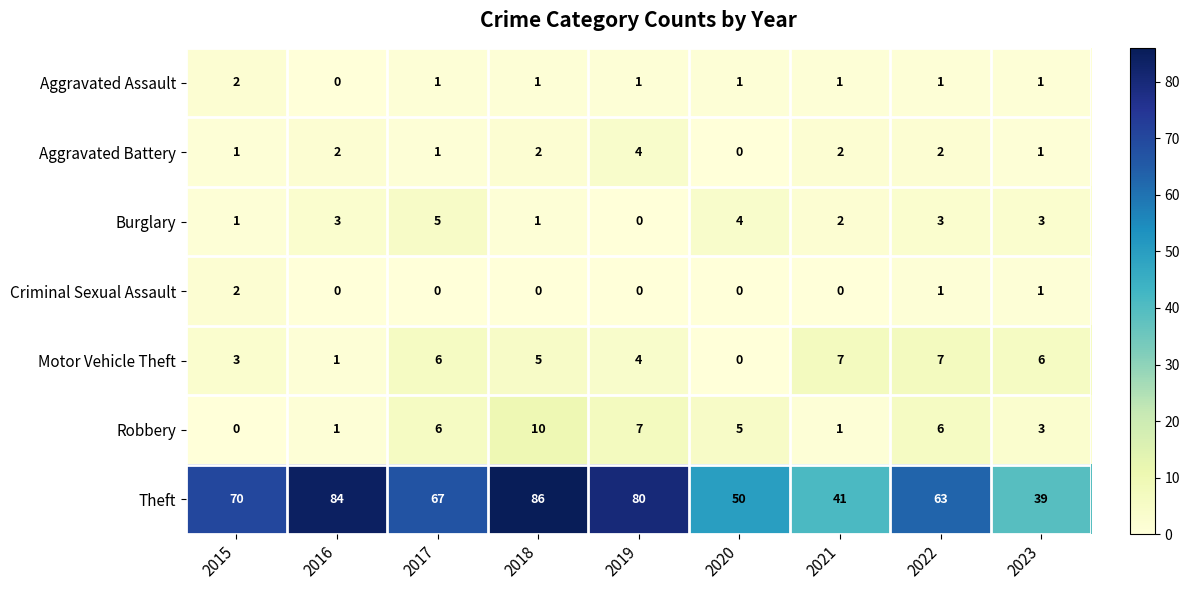

How many data points does each series have?

9